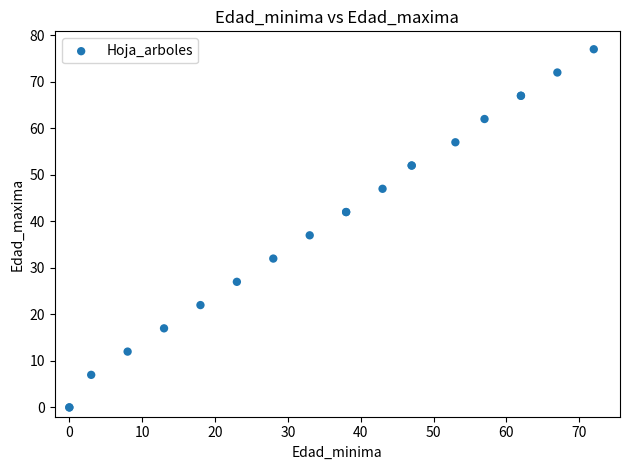

What Y value in the scatter plot is closest to 38?

37